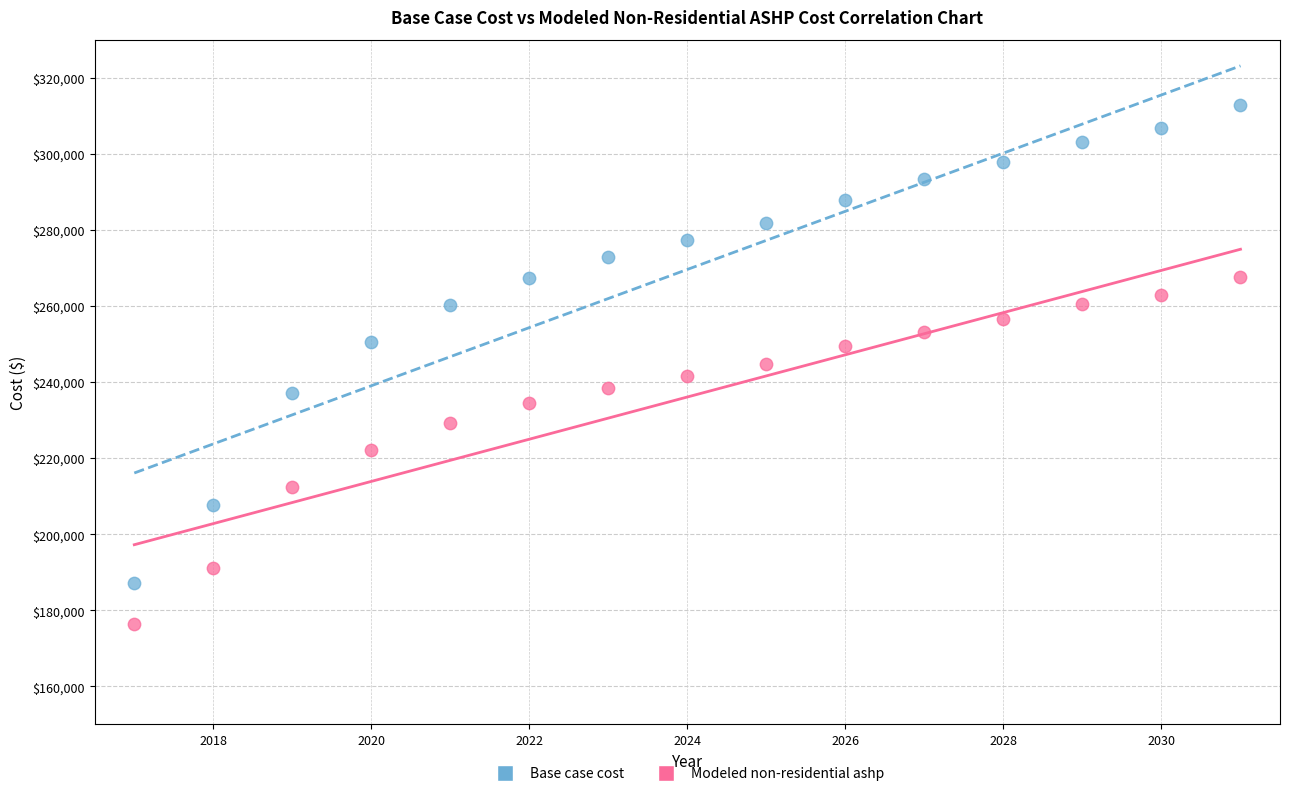

Across all data points, what is the range of X values (max minus min)?

14.0